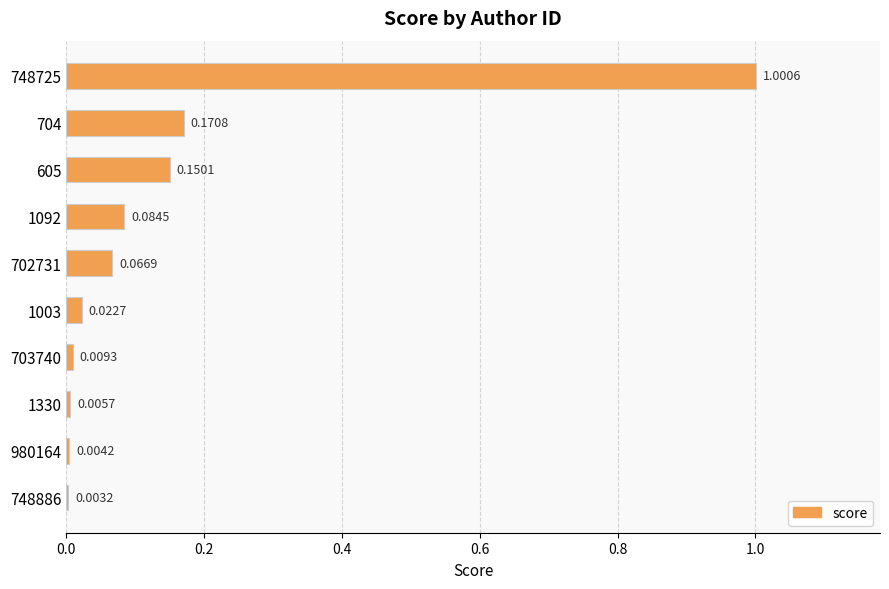

What is the sum of all values?

1.5